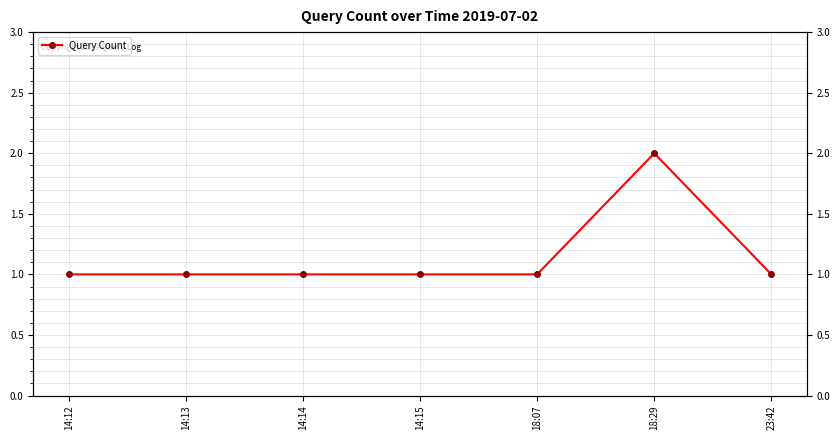

The value at 14:15 is 1. True or false?

True